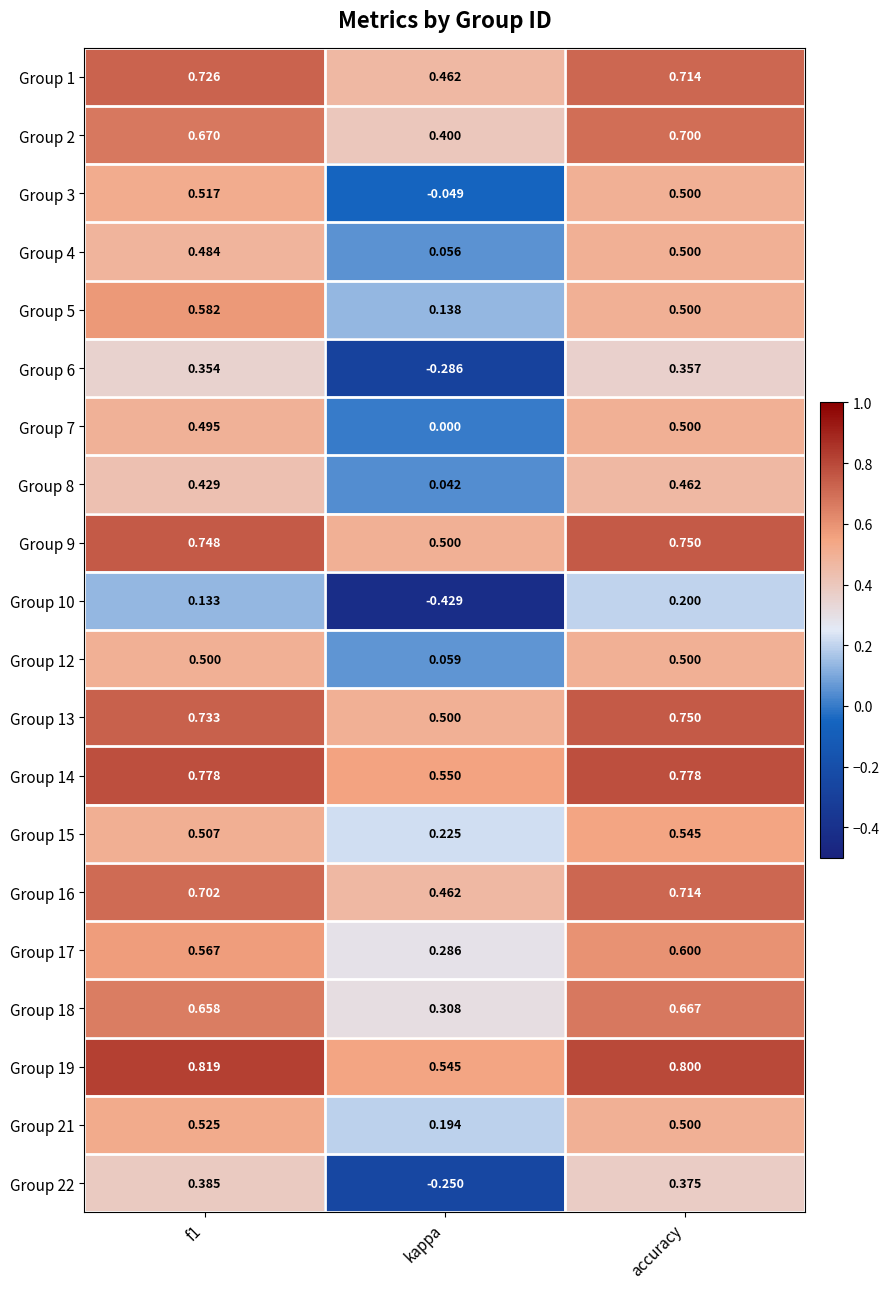

Is the value of Group 3 at kappa greater than the value of Group 14 at accuracy?

No